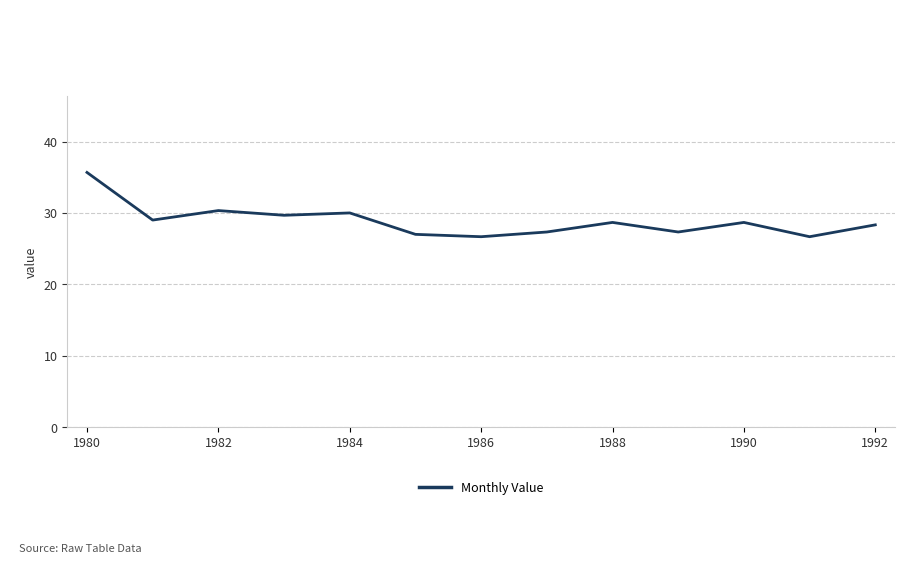

What is the greatest value displayed?

35.7